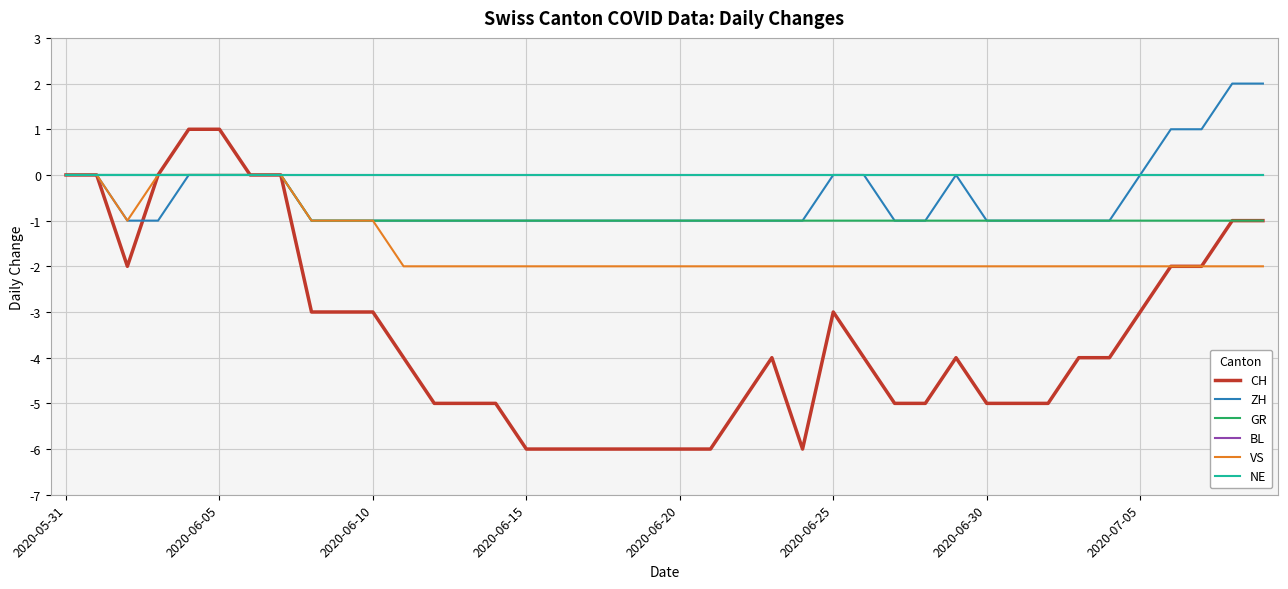

Does the chart display data point markers on the line(s)?

No